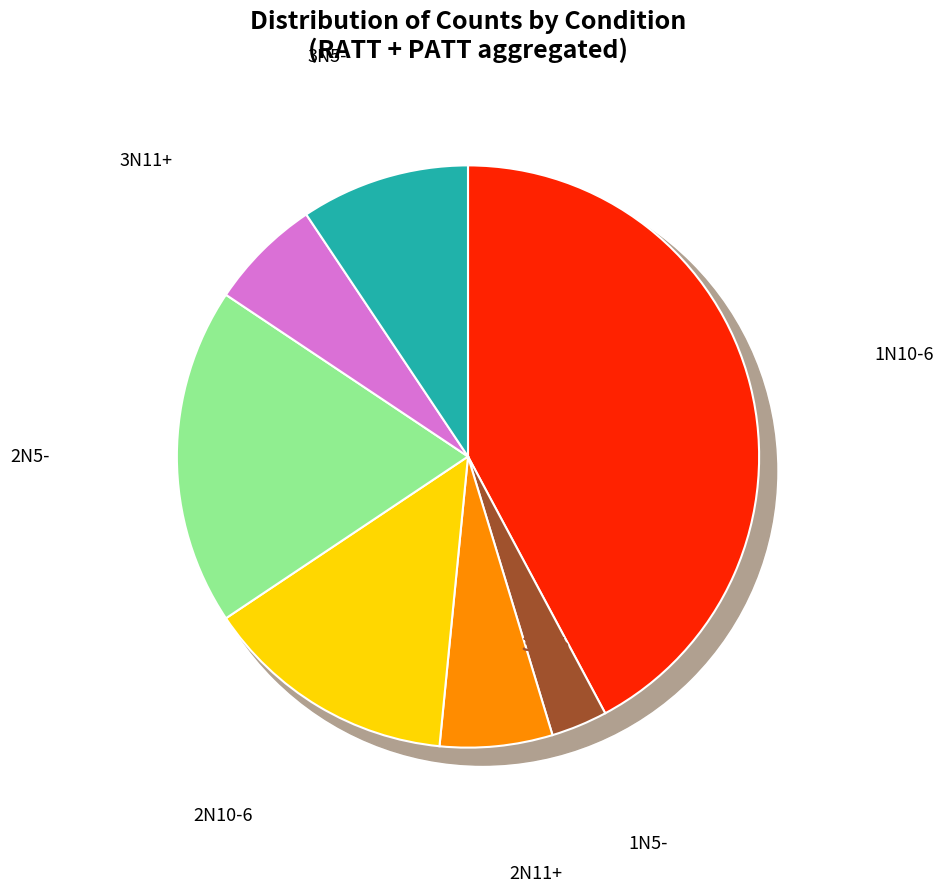

Does any single category account for the majority?

No